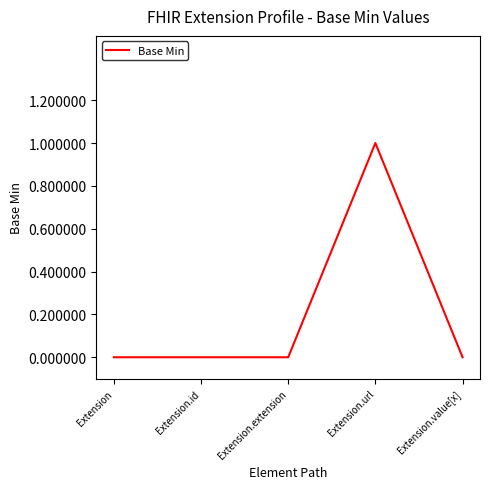

True or false: there are more than 0 points higher than both neighbors.

True